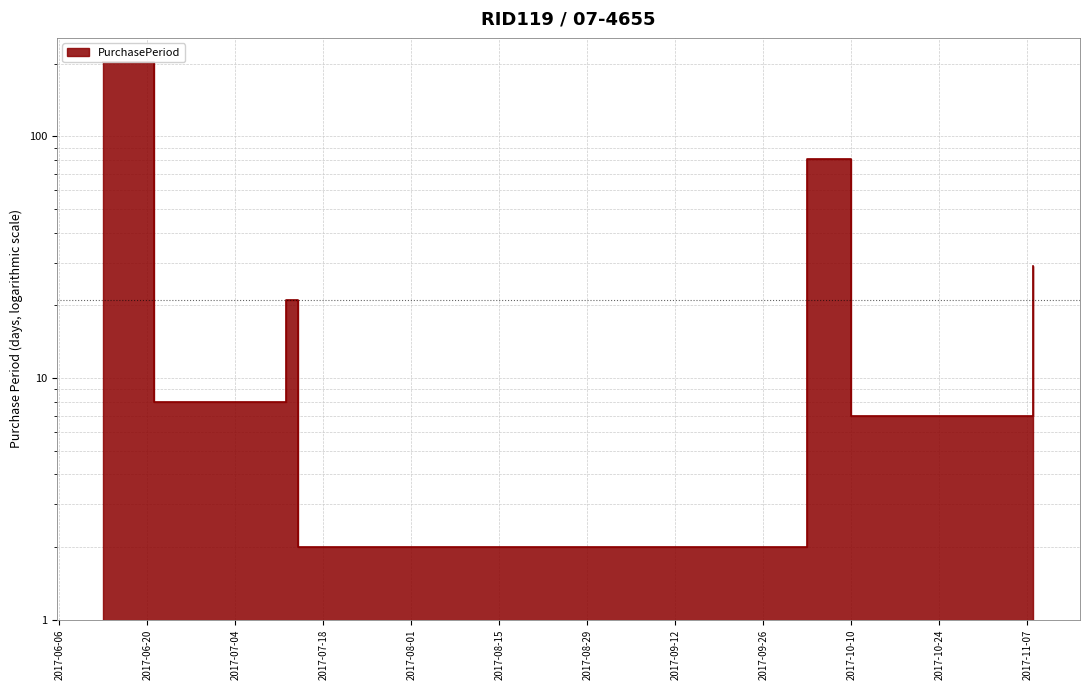

Count the number of categories in the chart.

7